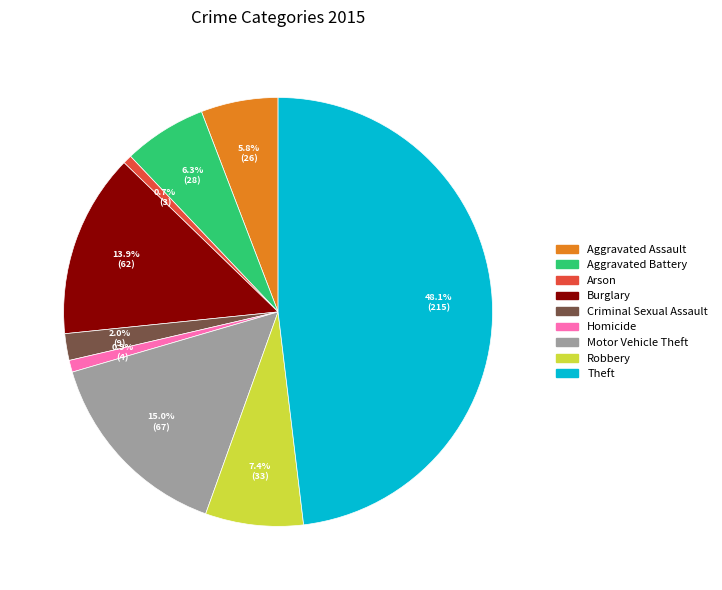

Which slice is the largest?

Theft